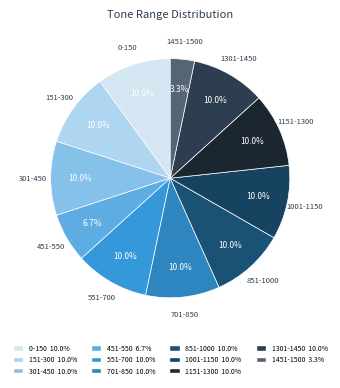

What percentage is the 451-550 slice, to the nearest percent?

7%